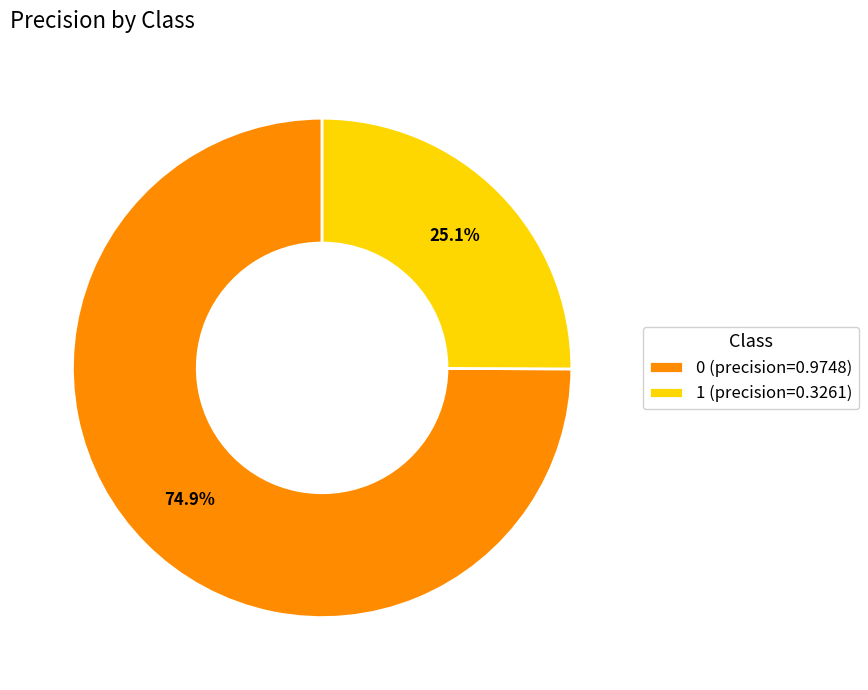

Combined, do 1 and 0 account for over 50%?

Yes